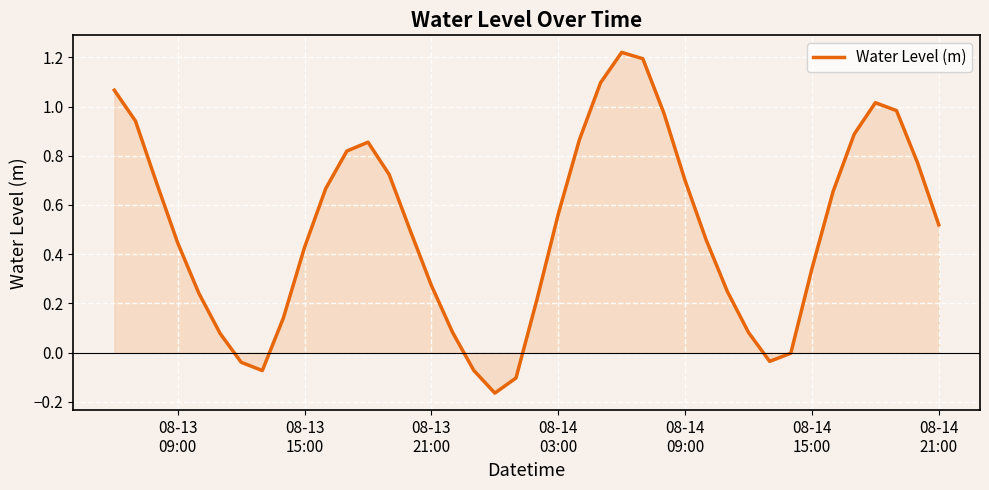

What is the difference between the maximum and minimum values?

1.4